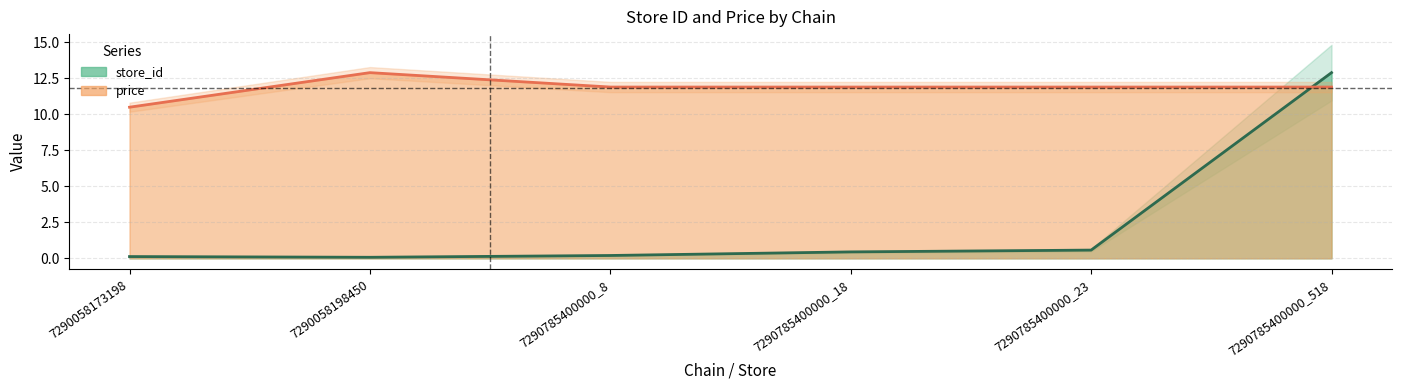

What is the average value of the price series?

11.8